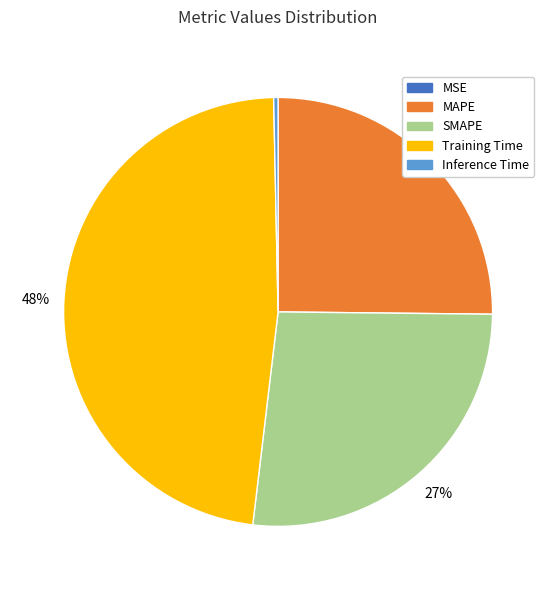

Between Training Time and Inference Time, which is larger?

Training Time